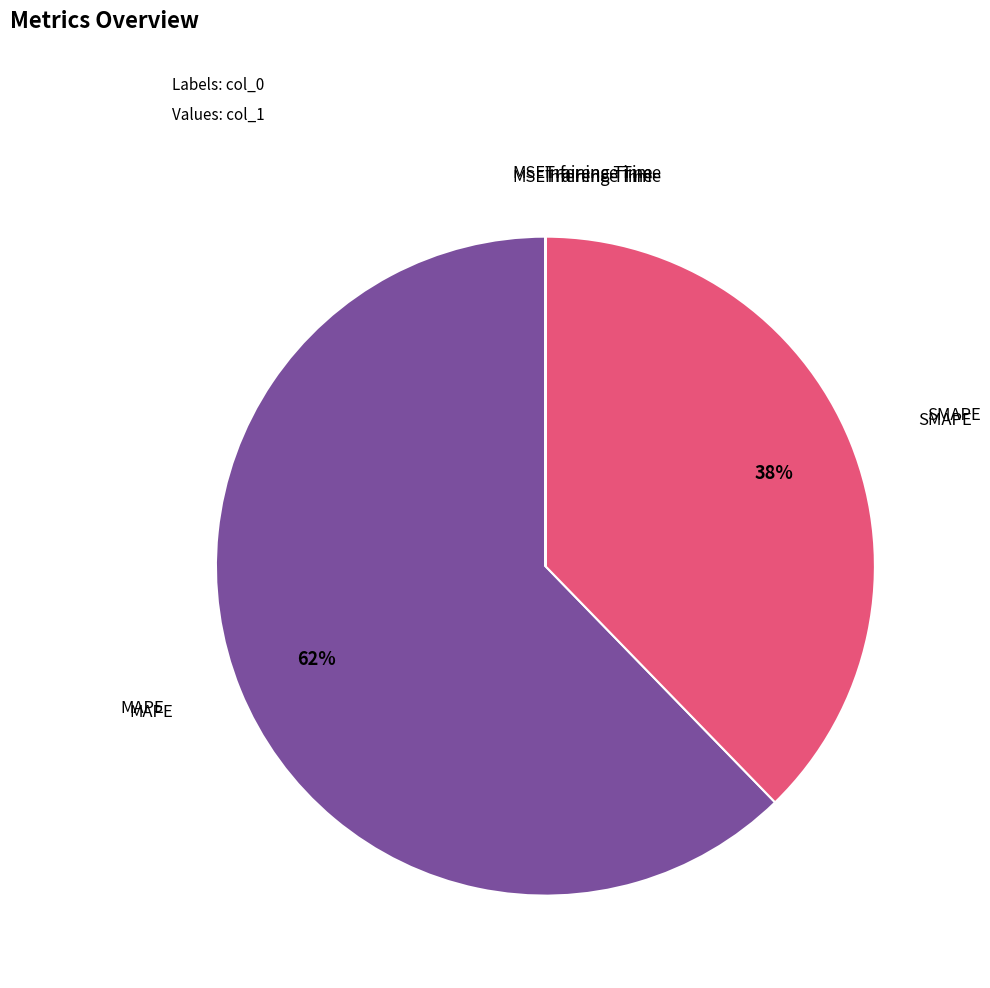

To the nearest percent, what is the average slice percentage?

20%